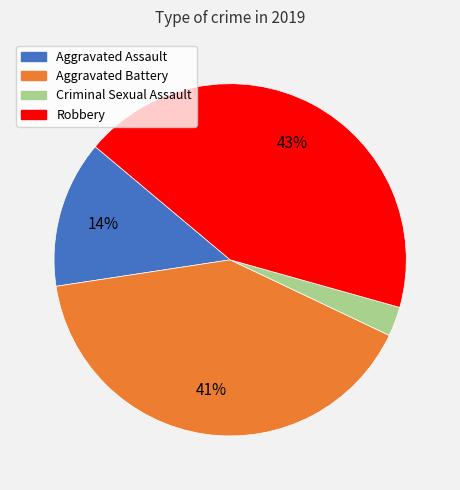

Is it true that Aggravated Battery is 47% of the pie?

False